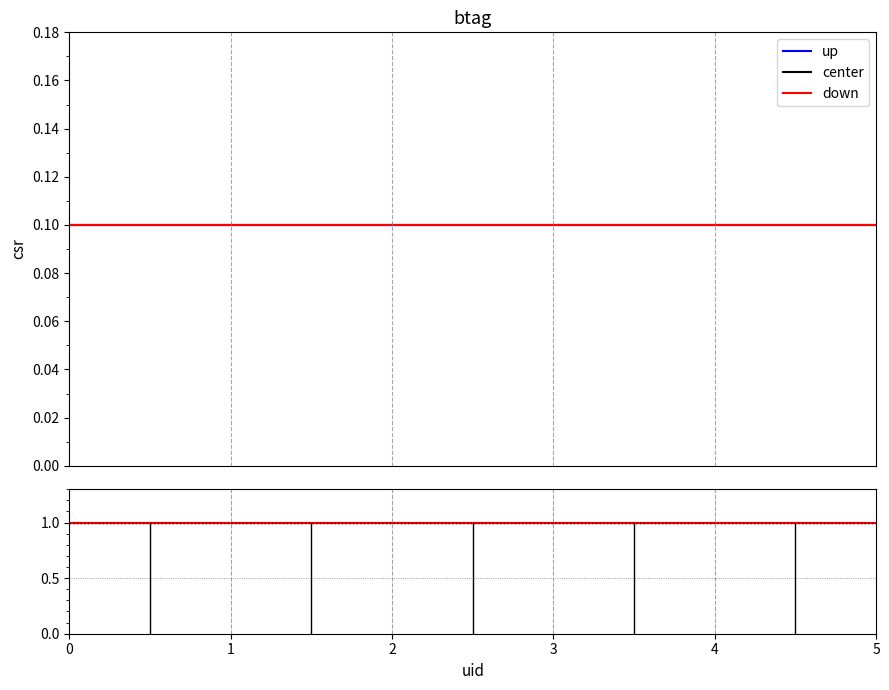

What is the difference between the highest and lowest values at 1?

0.9